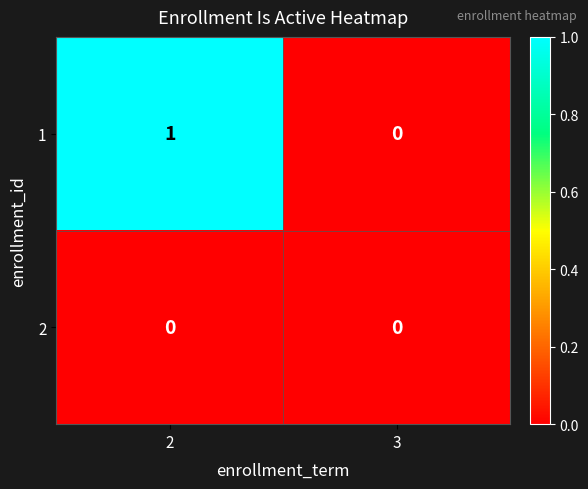

What is the spread (max minus min) of values at 2?

1